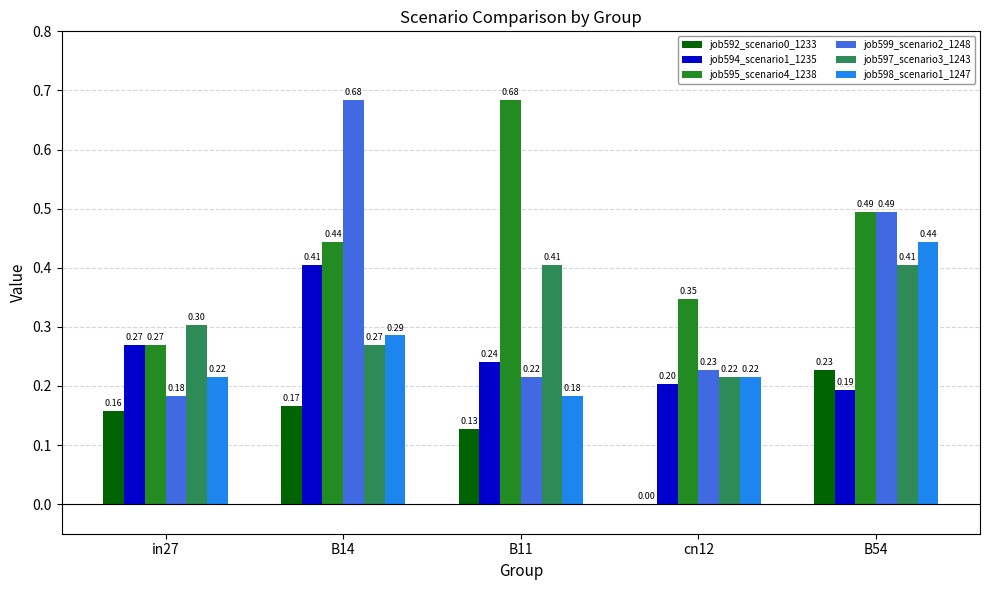

Between in27 and B11, which series saw the biggest shift?

job595_scenario4_1238